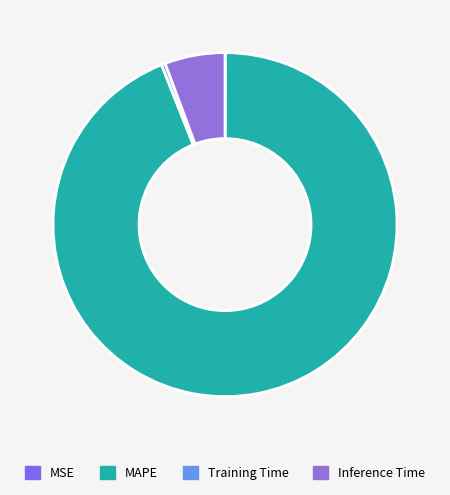

What is the largest slice in the pie chart?

MAPE